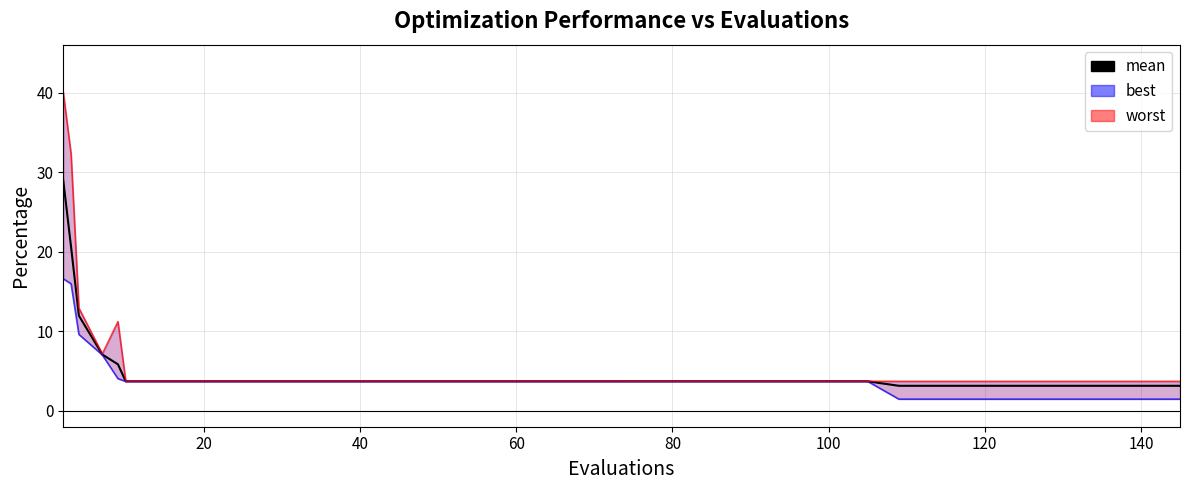

How many lines are shown in the chart?

1